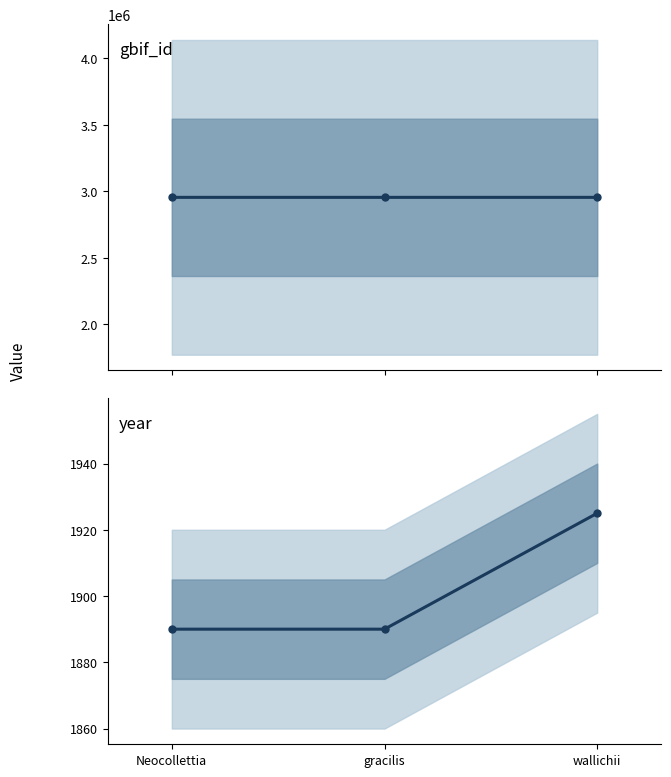

What is the difference between the maximum and minimum values in the year series?

35